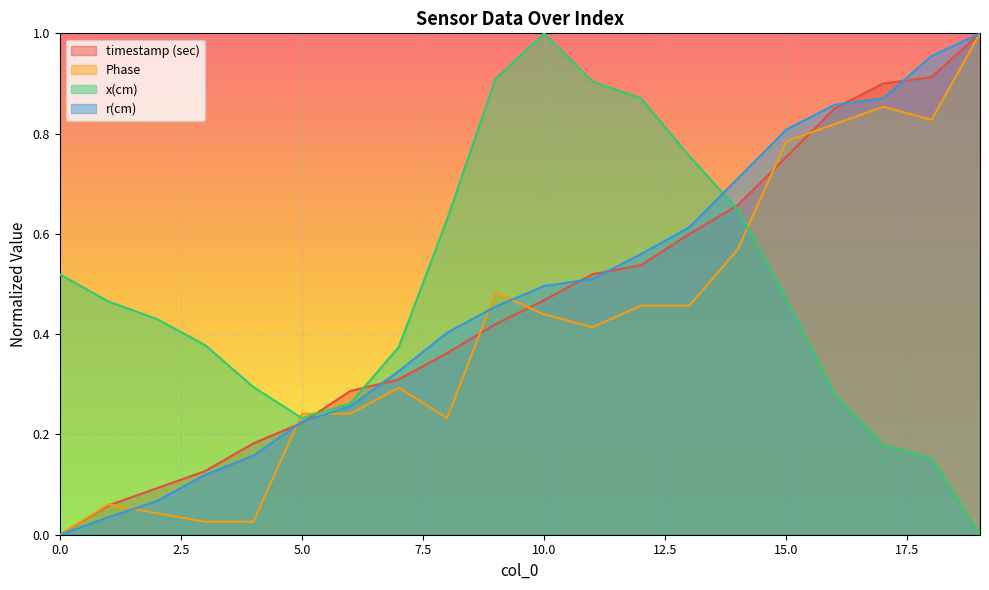

How many interior local valleys does the Phase series have?

3